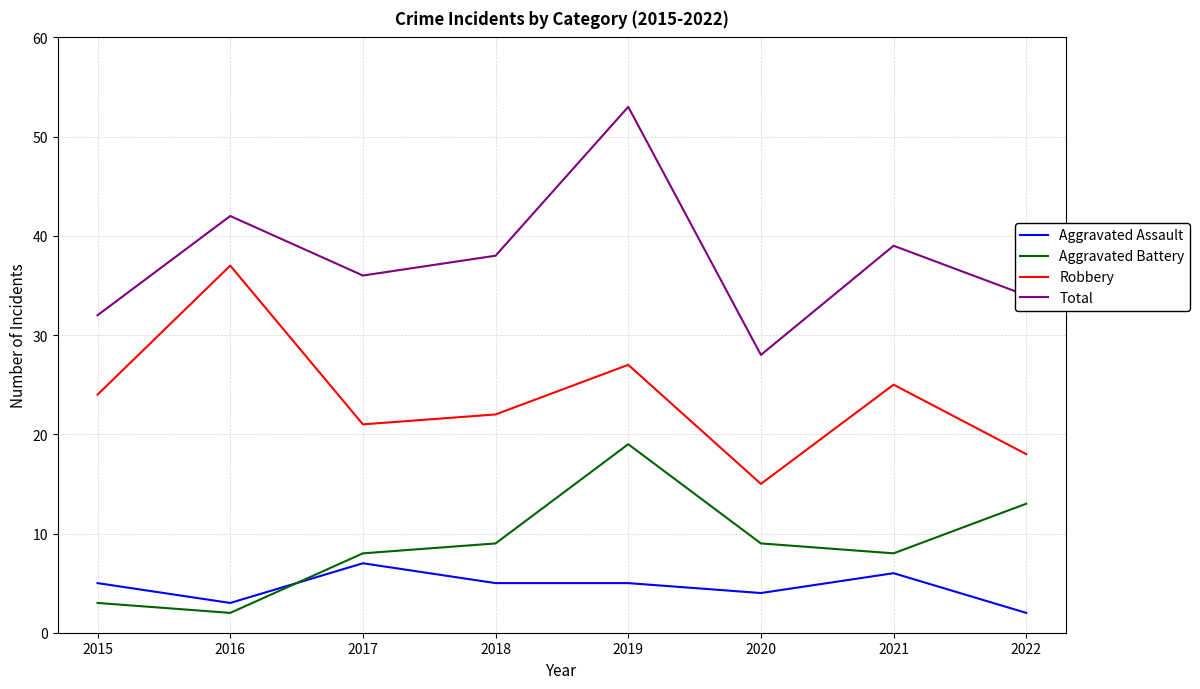

The Aggravated Assault series shows 7 at 2017. True or false?

True